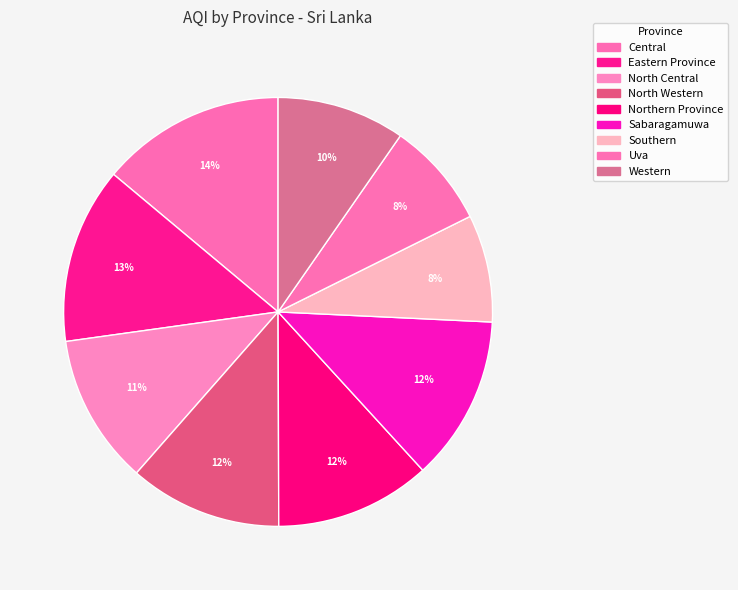

To the nearest percent, what portion does North Central represent?

11%